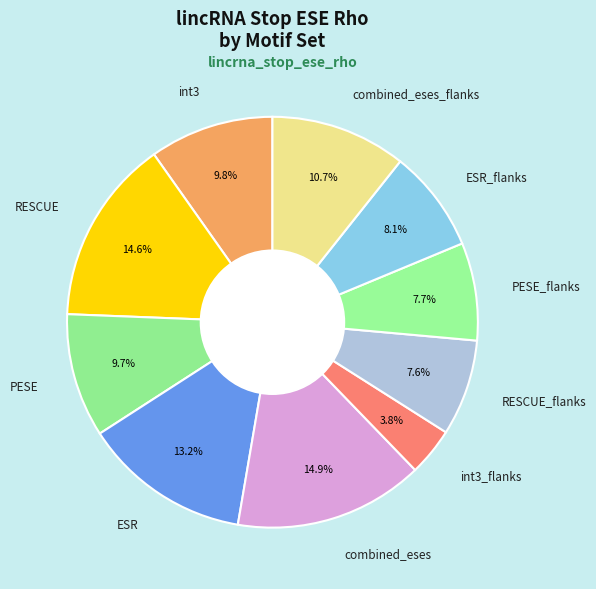

True or false: RESCUE_flanks accounts for 21% of the total.

False